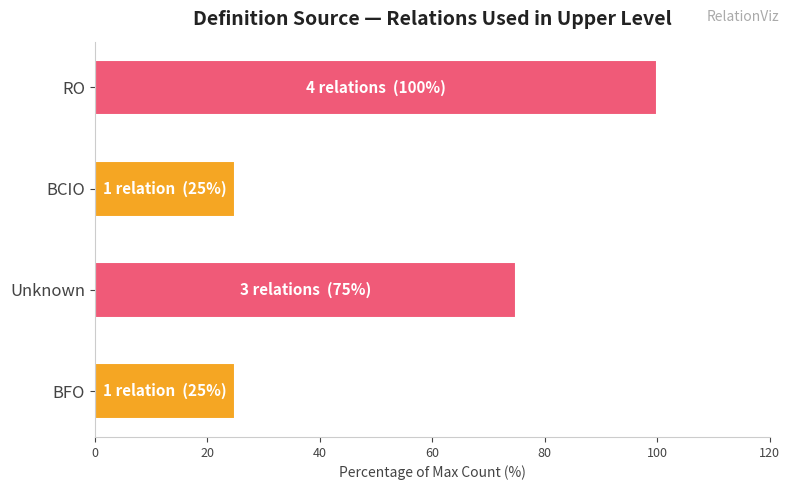

What is the approximate value at RO?

100